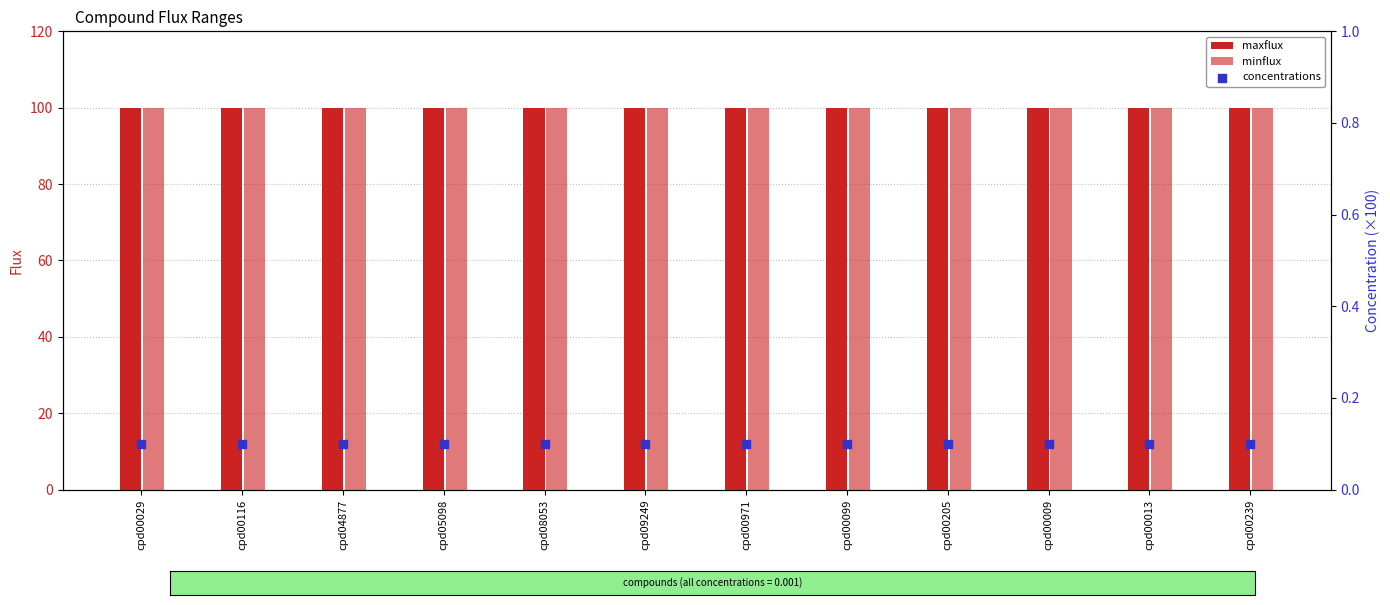

At how many categories does at least one series exceed 6?

12